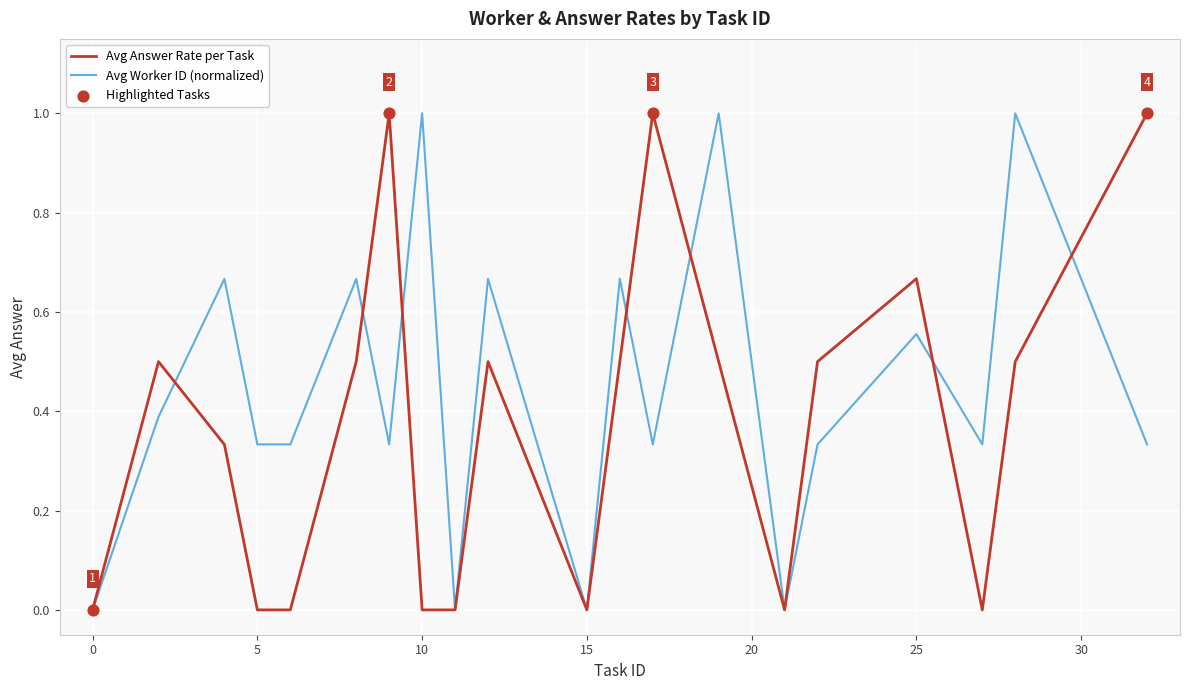

List the series in order of their overall mean, highest first.

Avg Worker ID (normalized), Avg Answer Rate per Task